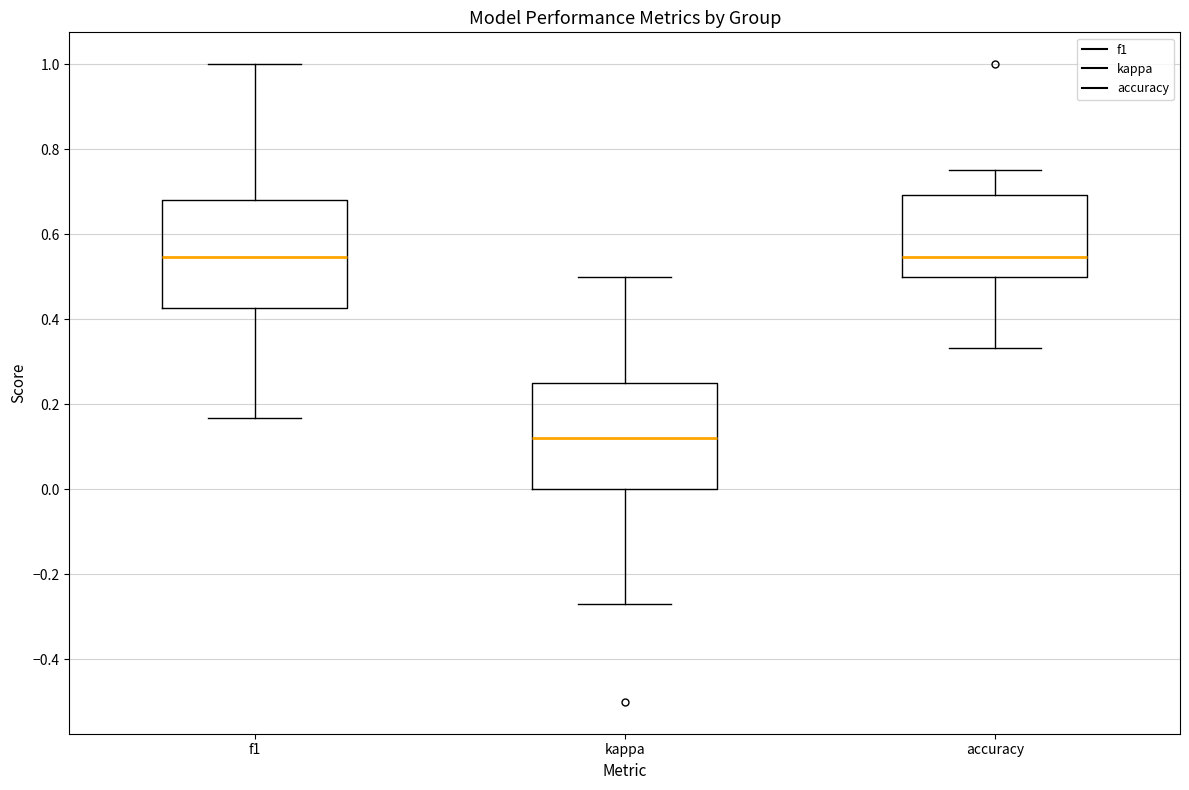

Reading left to right, read every box against the y-axis: the position of its median line, the range the box covers, and the ends of its whiskers. The values are not printed on the chart, so give them approximately, as read against the axis.

f1: median 0.54, box 0.42 to 0.68, whiskers 0.16 to 1.00
kappa: median 0.12, box 0.00 to 0.26, whiskers -0.28 to 0.50
accuracy: median 0.54, box 0.50 to 0.70, whiskers 0.34 to 0.76